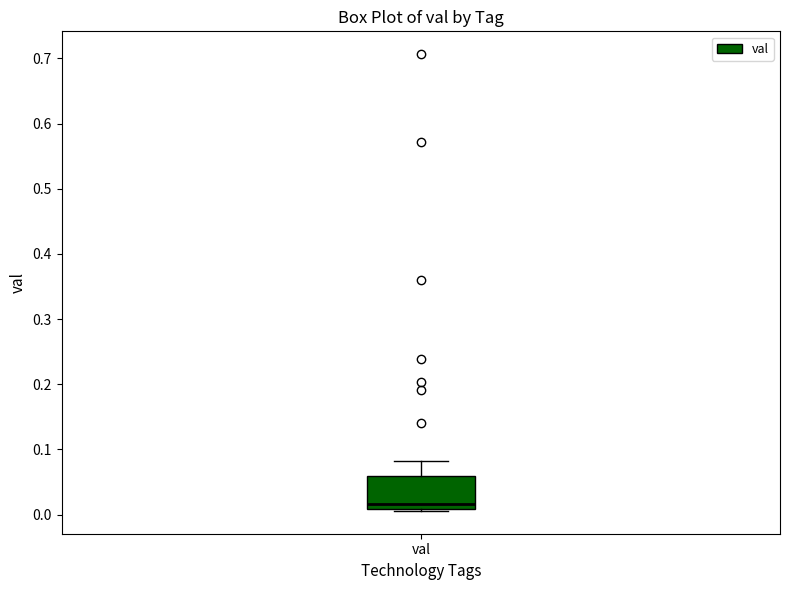

Where is the upper edge of the box for val on the y-axis? The values are not printed on the chart, so give them approximately, as read against the axis.

0.06